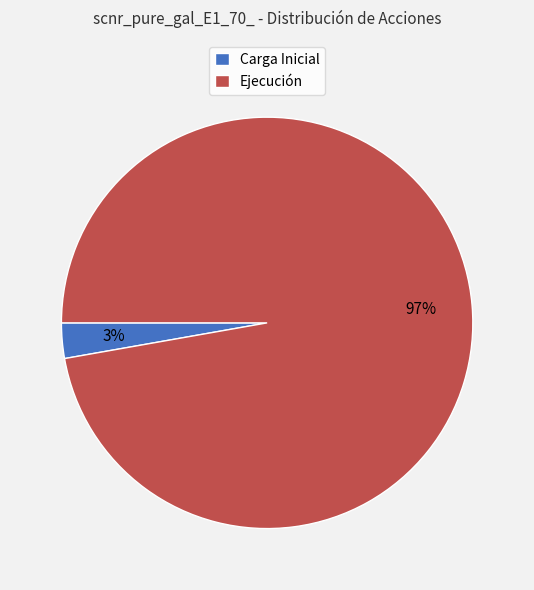

Which slice is the largest?

Ejecución